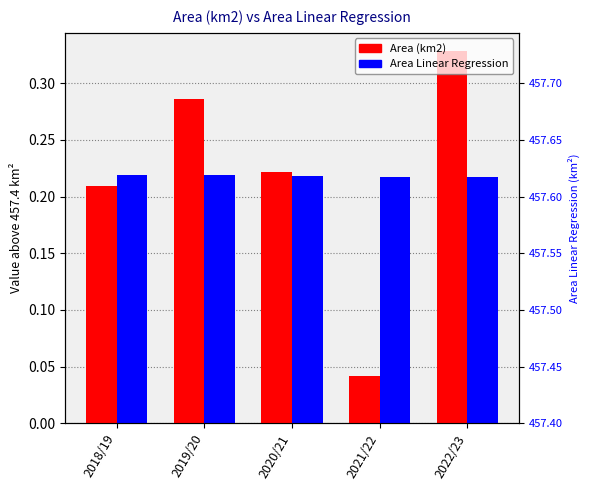

Which label corresponds to the largest value in the chart?

2022/23